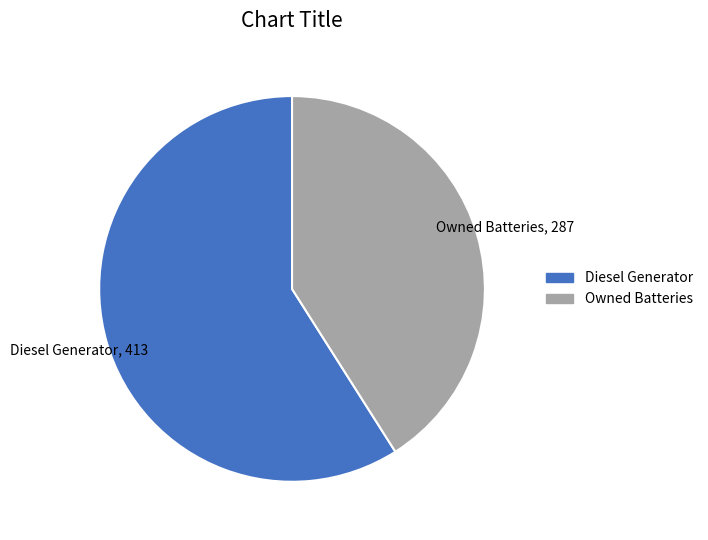

Rank the categories by value from highest to lowest.

Diesel Generator, Owned Batteries